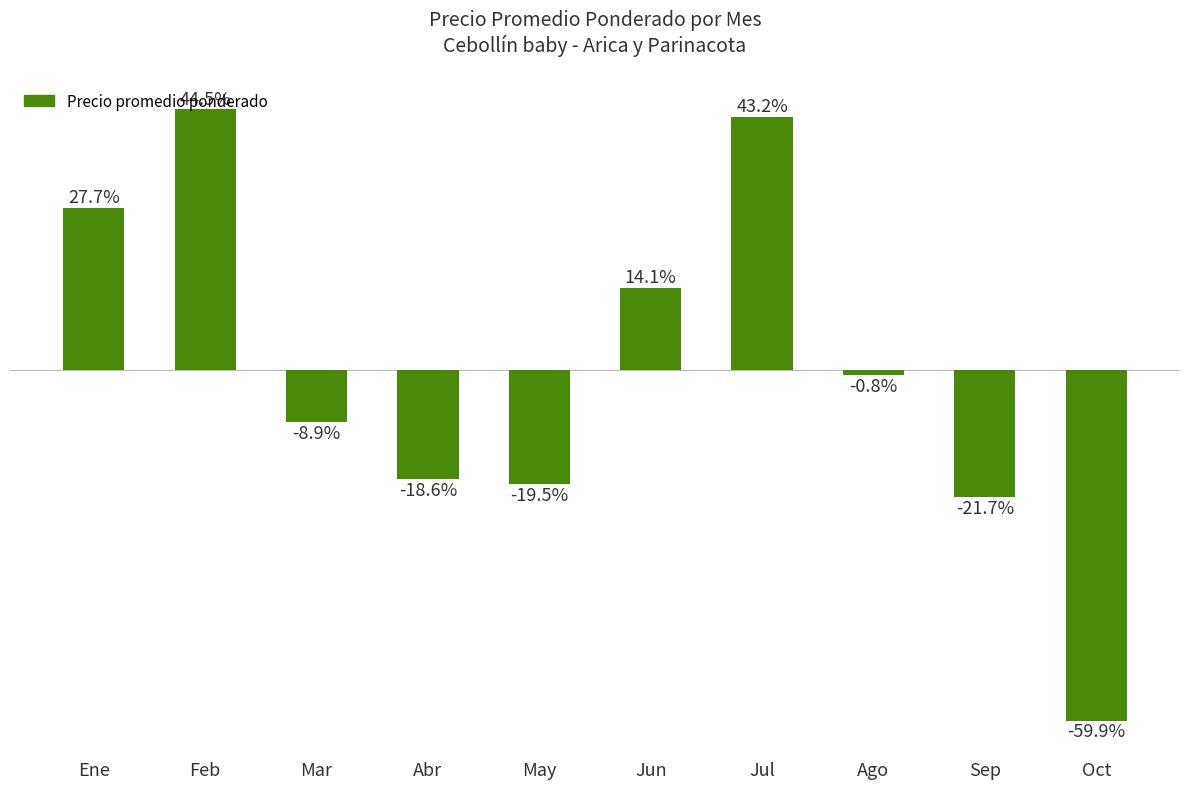

Which label corresponds to the largest value in the chart?

Feb